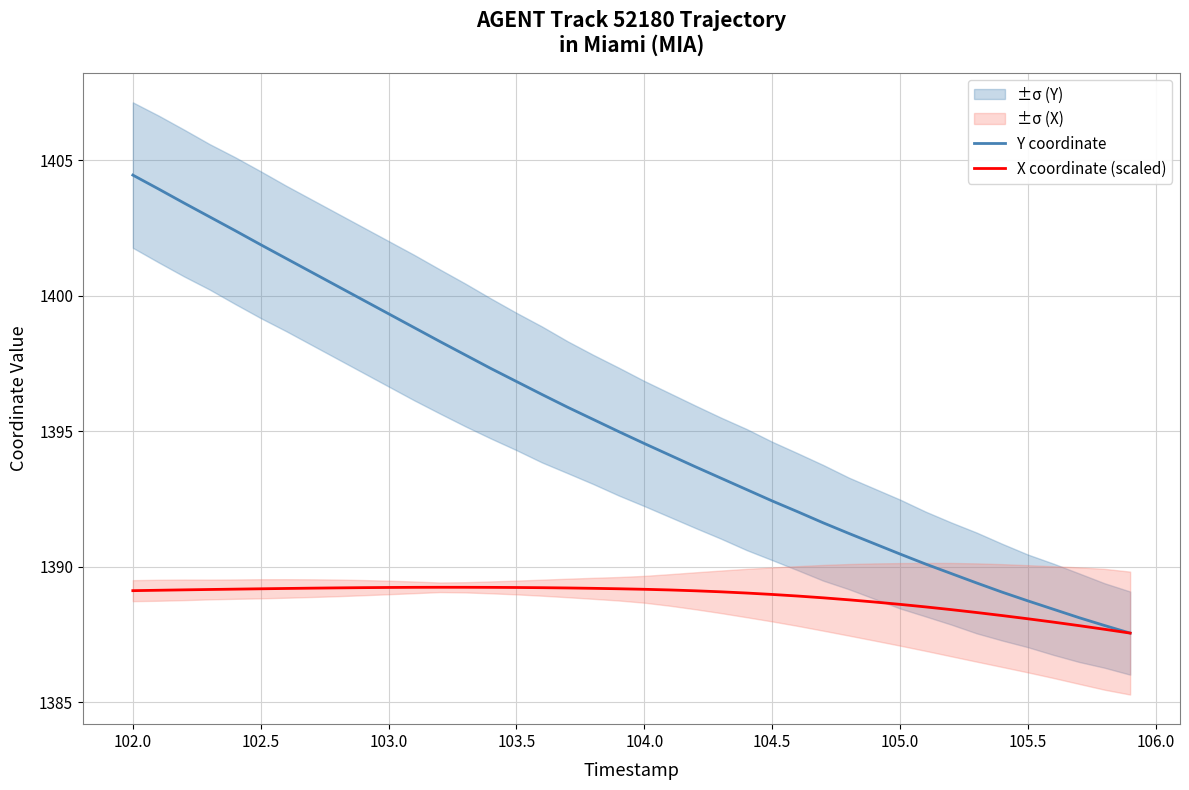

Is it true that Y coordinate equals 1404.0 at 102.0?

True